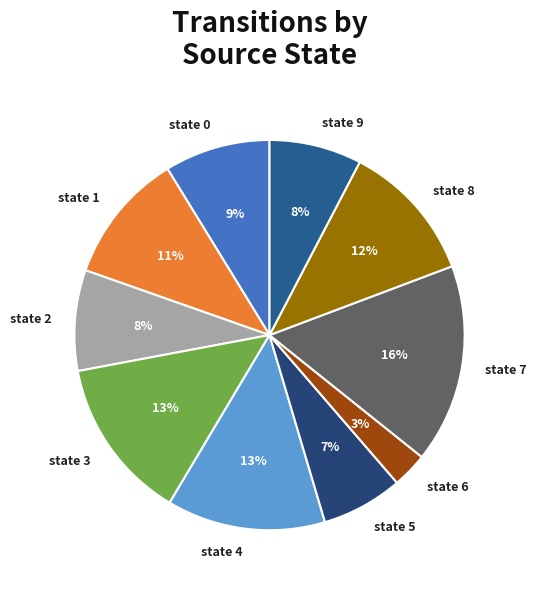

Is the sum of state 9 and state 3 greater than half?

No